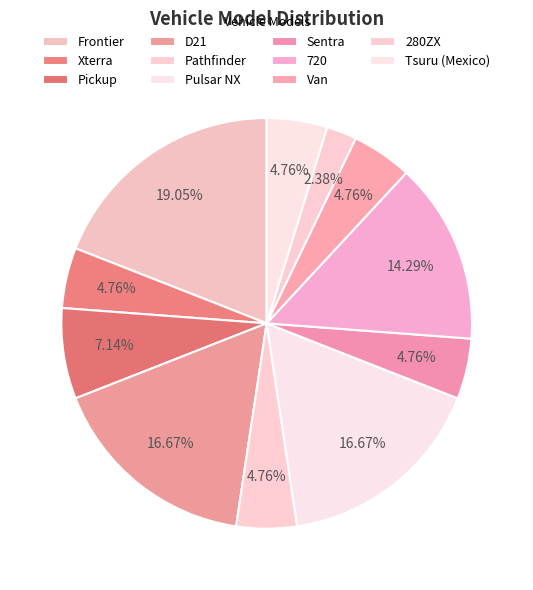

How many slices are in this pie chart?

11